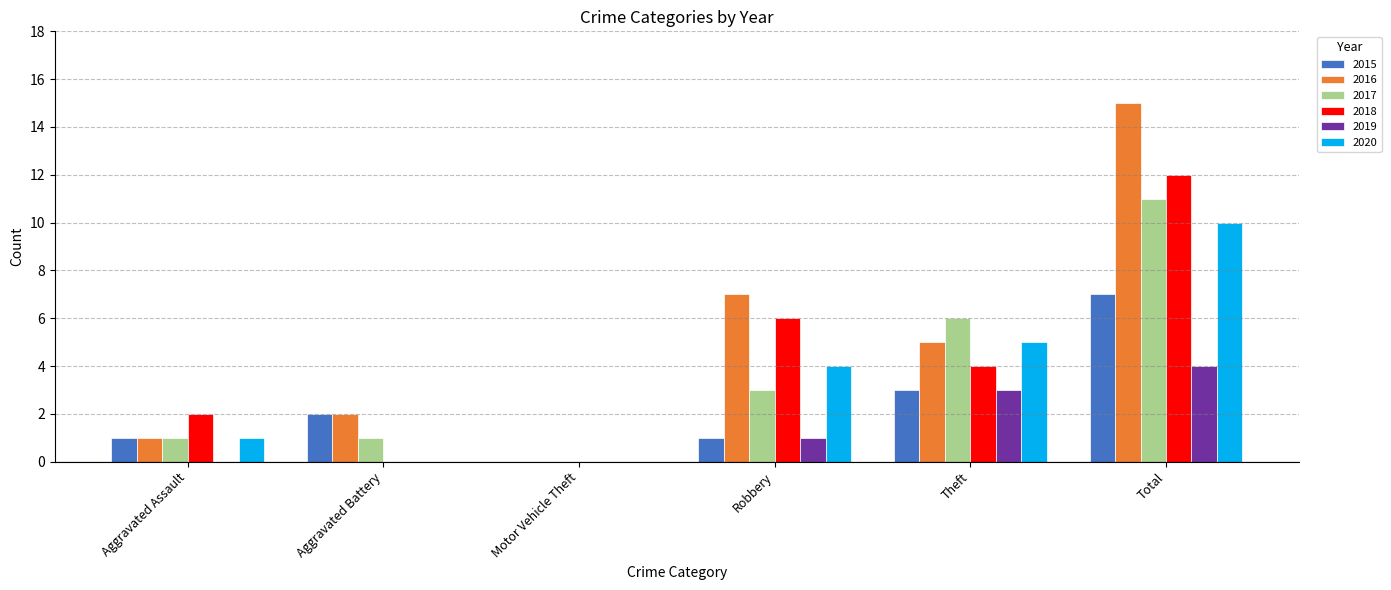

Between Motor Vehicle Theft and Theft, which series saw the biggest shift?

2017